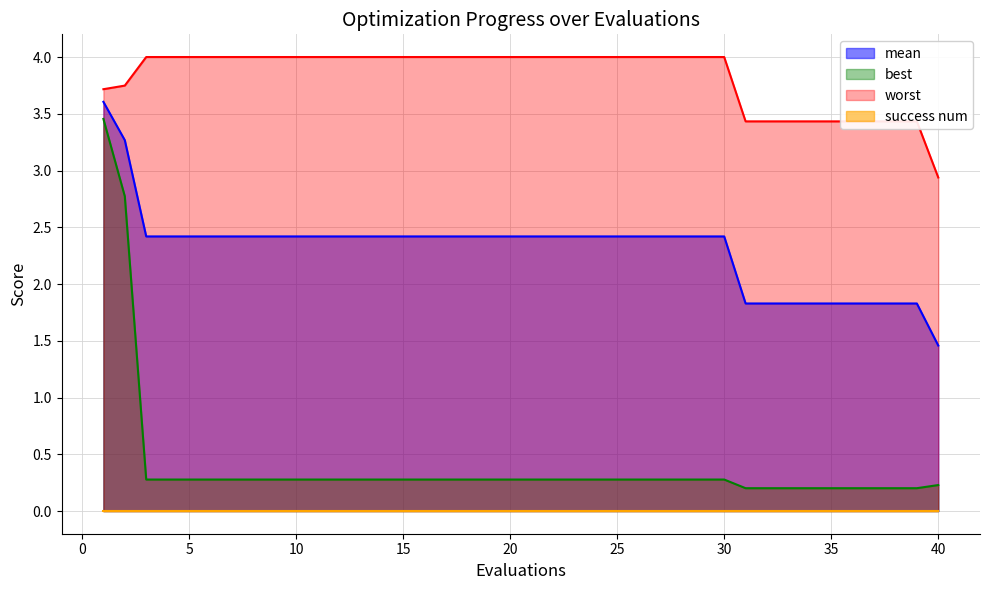

What is the value of the mean point at the 35th from the left?

1.8